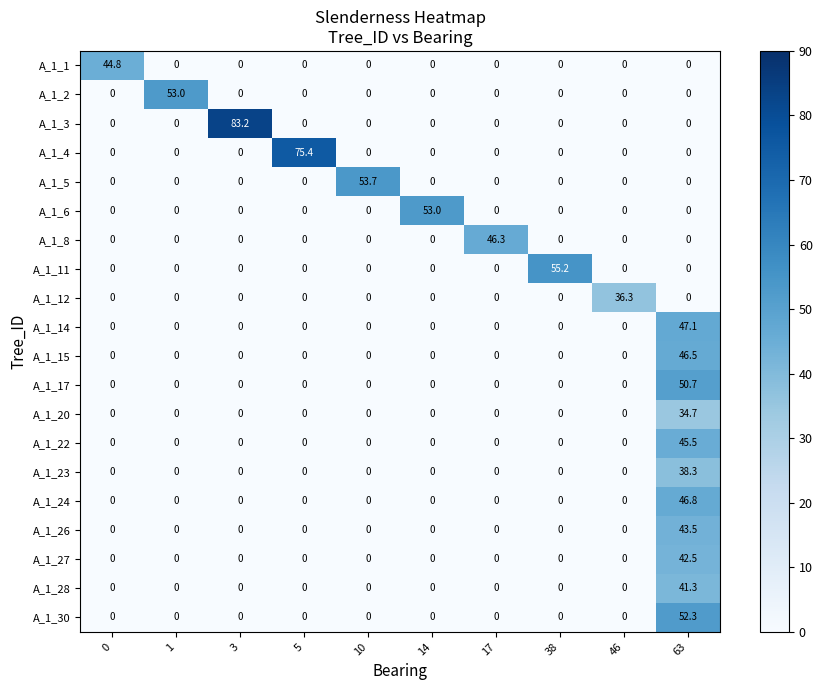

At which category is the sum across all series the highest?

63